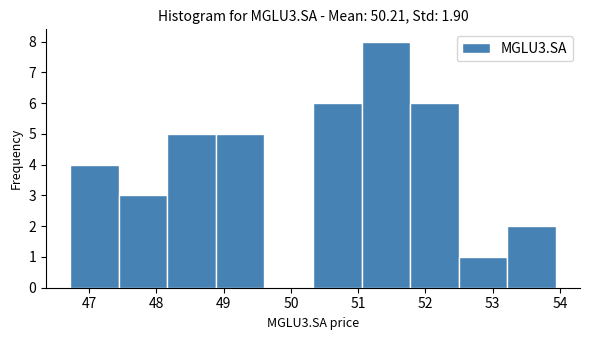

Reading left to right, transcribe this chart: for each bar, give the range it covers on the x-axis and its height. Neither the bar edges nor the heights are printed on the chart, so give them approximately, as read against the axes.

46.7 to 47.4: 4
47.4 to 48.2: 3
48.2 to 48.9: 5
48.9 to 49.6: 5
49.6 to 50.3: 0
50.3 to 51.1: 6
51.1 to 51.8: 8
51.8 to 52.5: 6
52.5 to 53.2: 1
53.2 to 53.9: 2